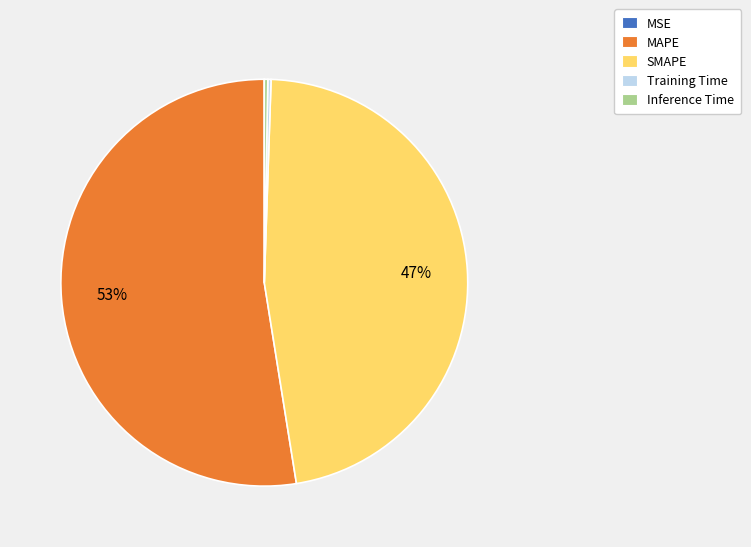

Which slice is the largest?

MAPE